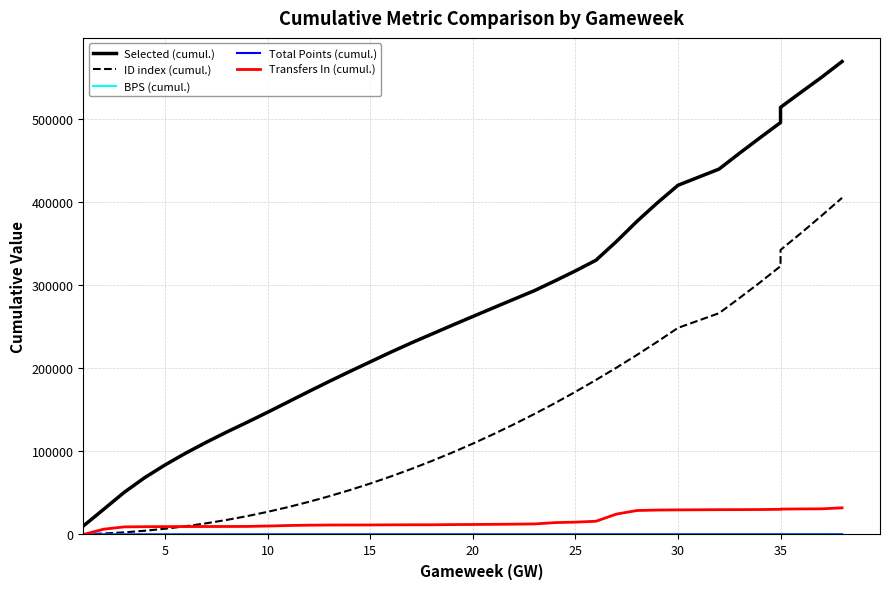

How many lines are shown in the chart?

5